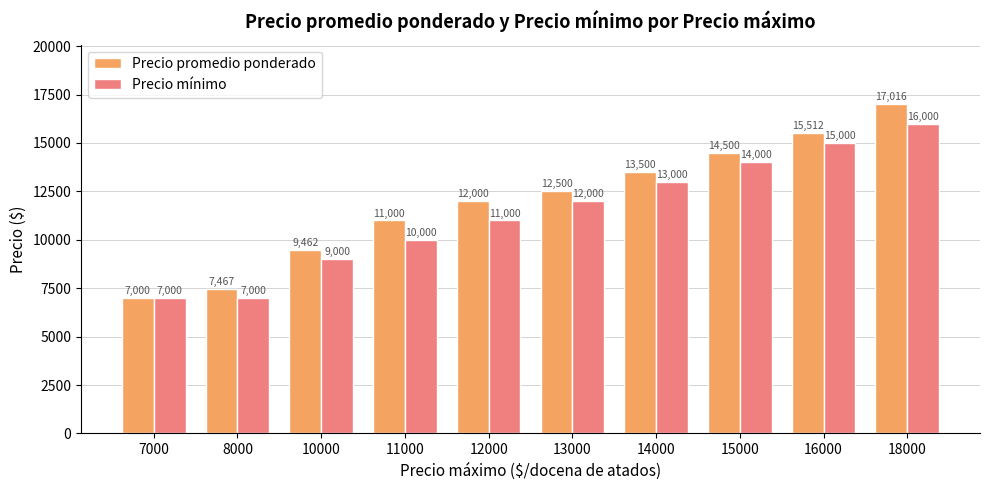

What is the value of the Precio promedio ponderado bar at the 6th from the left?

12500